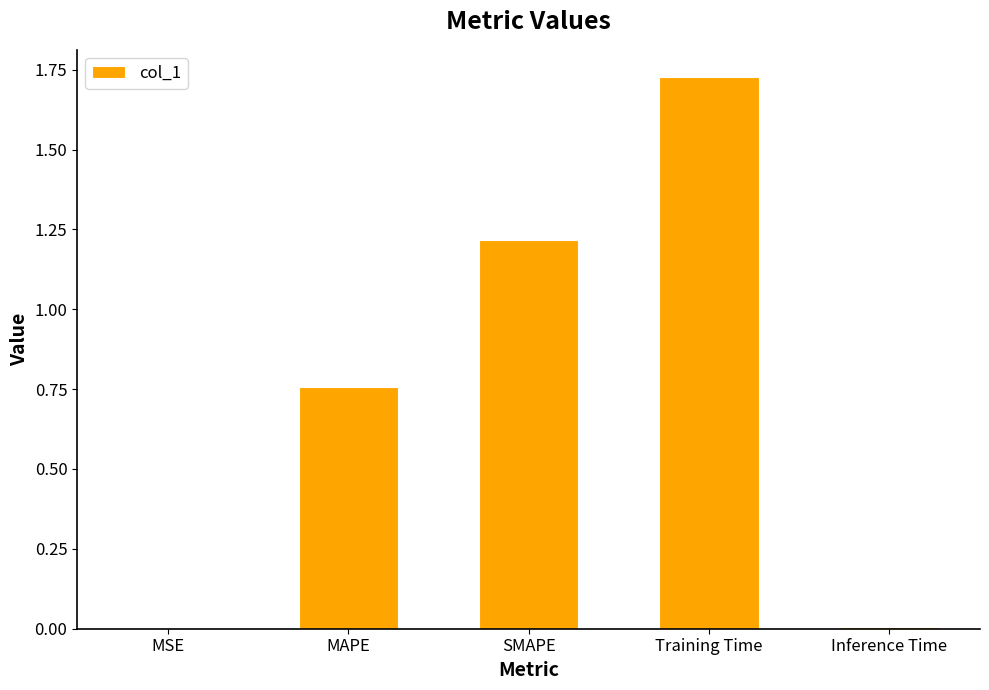

Which category has the highest value across all series?

Training Time